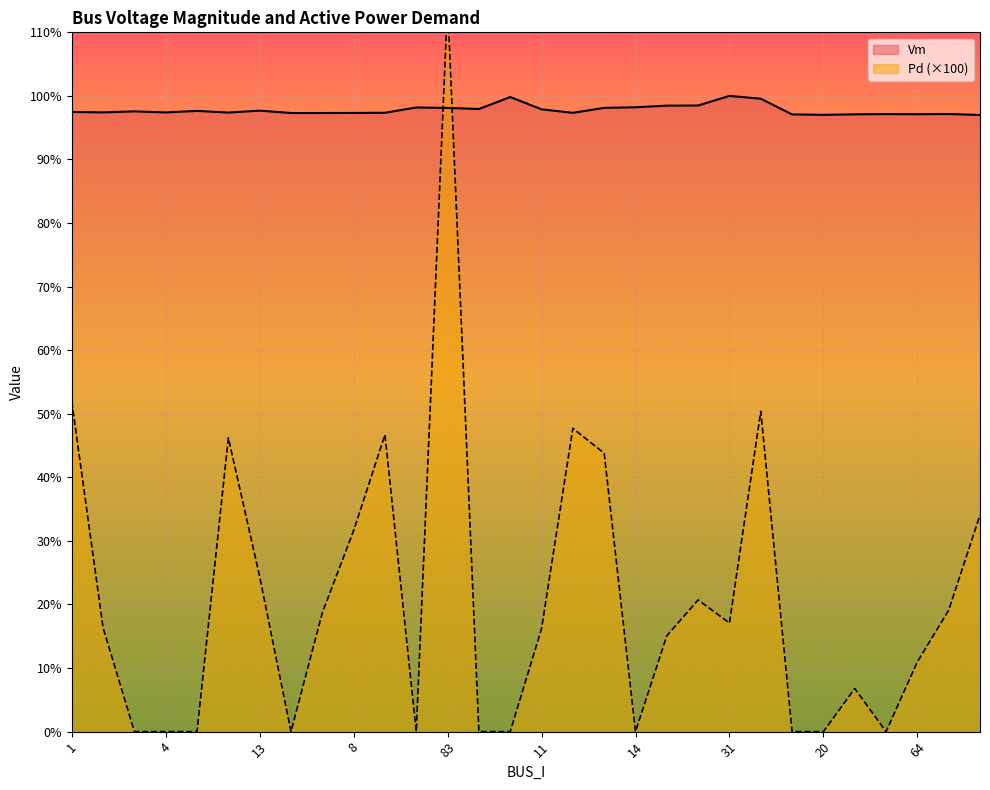

In Vm, how many points are higher than both neighbors (excluding endpoints)?

8